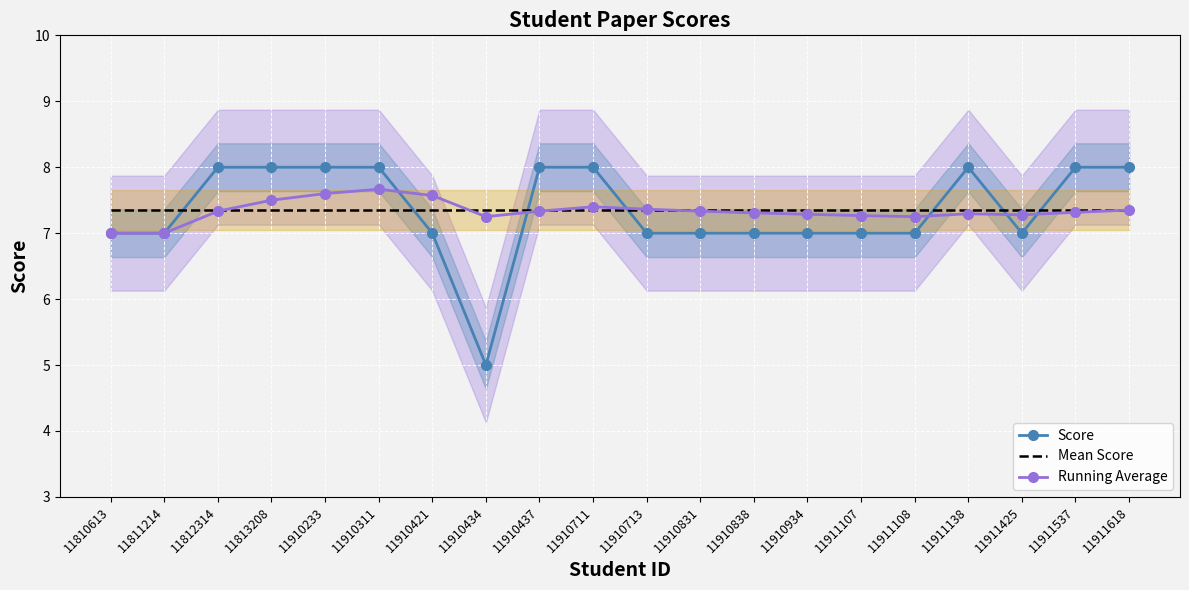

Reading left to right, extract all data points from this chart.

Score: 11810613=7.0	11811214=7.0	11812314=8.0	11813208=8.0	11910233=8.0	11910311=8.0	11910421=7.0	11910434=5.0	11910437=8.0	11910711=8.0	11910713=7.0	11910831=7.0	11910838=7.0	11910934=7.0	11911107=7.0	11911108=7.0	11911138=8.0	11911425=7.0	11911537=8.0	11911618=8.0
Mean Score: 11810613=7.3	11811214=7.3	11812314=7.3	11813208=7.3	11910233=7.3	11910311=7.3	11910421=7.3	11910434=7.3	11910437=7.3	11910711=7.3	11910713=7.3	11910831=7.3	11910838=7.3	11910934=7.3	11911107=7.3	11911108=7.3	11911138=7.3	11911425=7.3	11911537=7.3	11911618=7.3
Running Average: 11810613=7.0	11811214=7.0	11812314=7.3	11813208=7.5	11910233=7.6	11910311=7.7	11910421=7.6	11910434=7.2	11910437=7.3	11910711=7.4	11910713=7.4	11910831=7.3	11910838=7.3	11910934=7.3	11911107=7.3	11911108=7.2	11911138=7.3	11911425=7.3	11911537=7.3	11911618=7.3